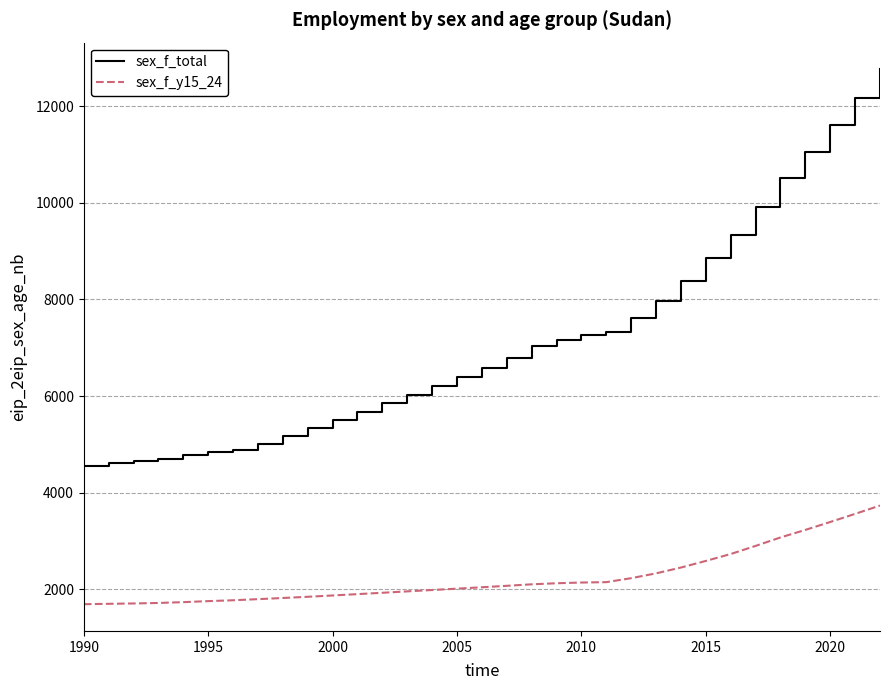

Rank the series by their maximum value, from lowest to highest.

sex_f_y15_24, sex_f_total